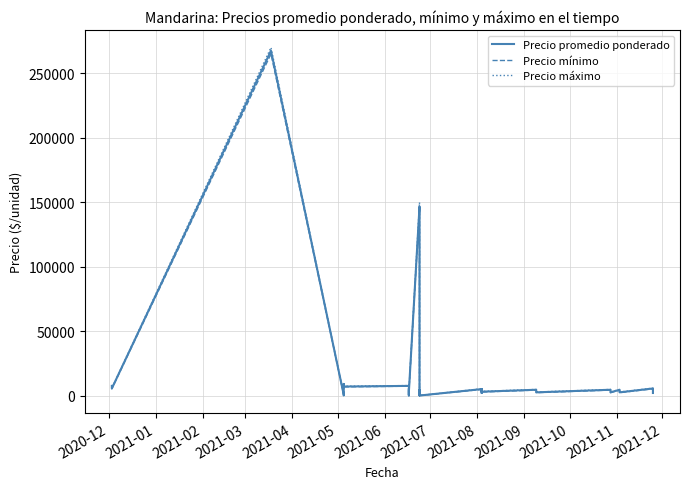

The Precio máximo series shows 270000 at 2021-03. True or false?

True